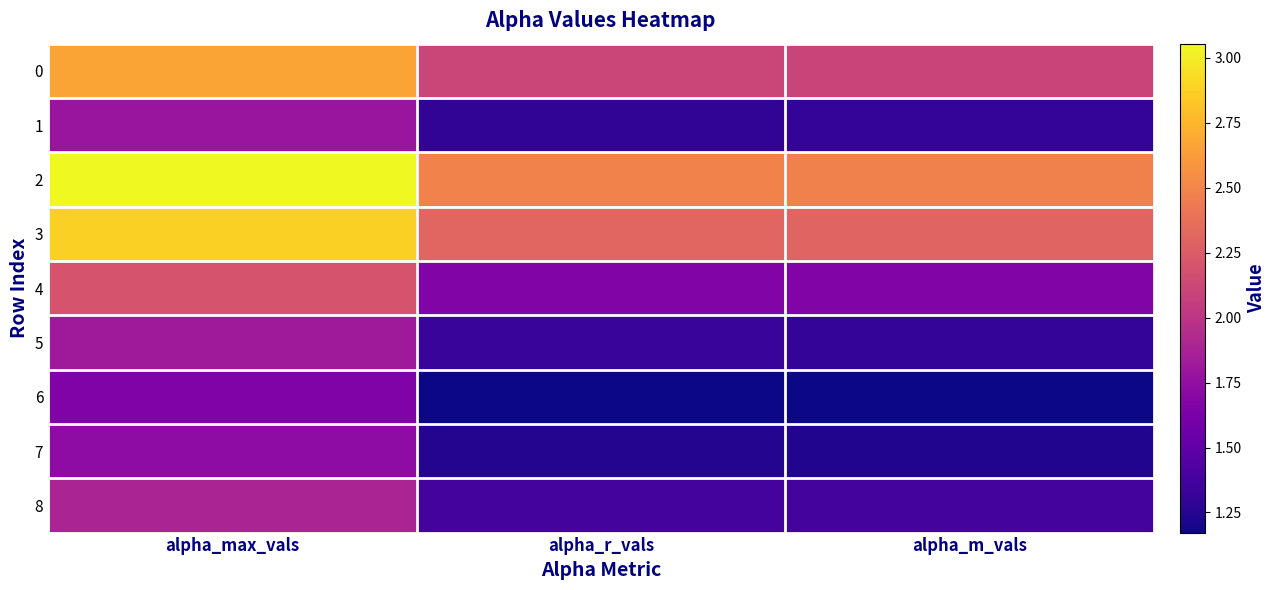

Between alpha_r_vals and alpha_max_vals, which is larger?

alpha_max_vals